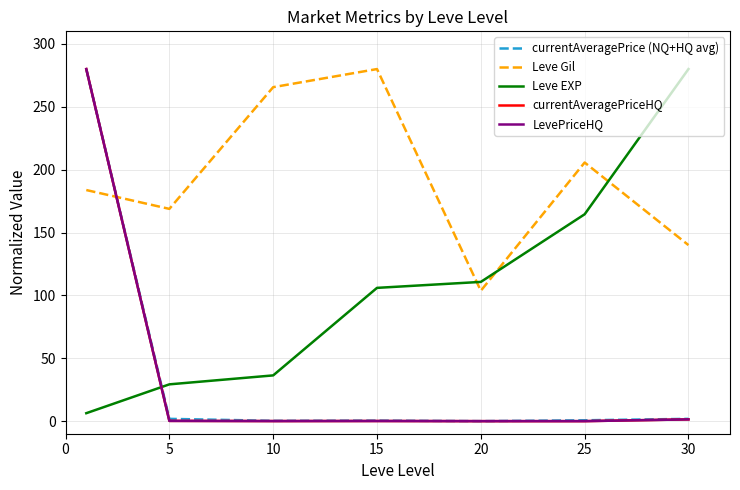

At which category does the chart reach its minimum across all series?

20